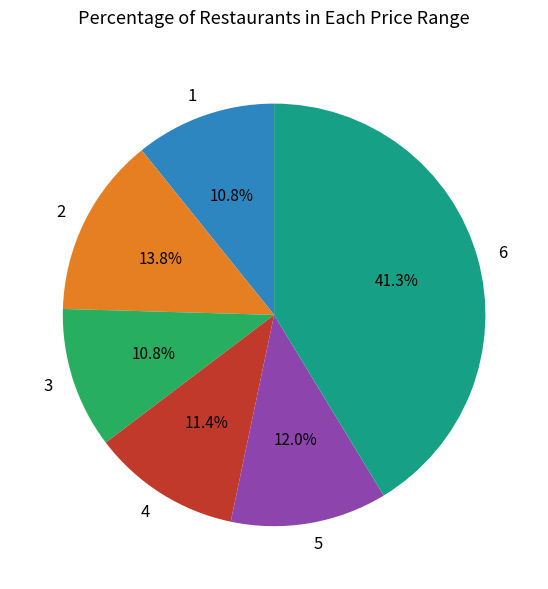

How many segments does this pie chart have?

6